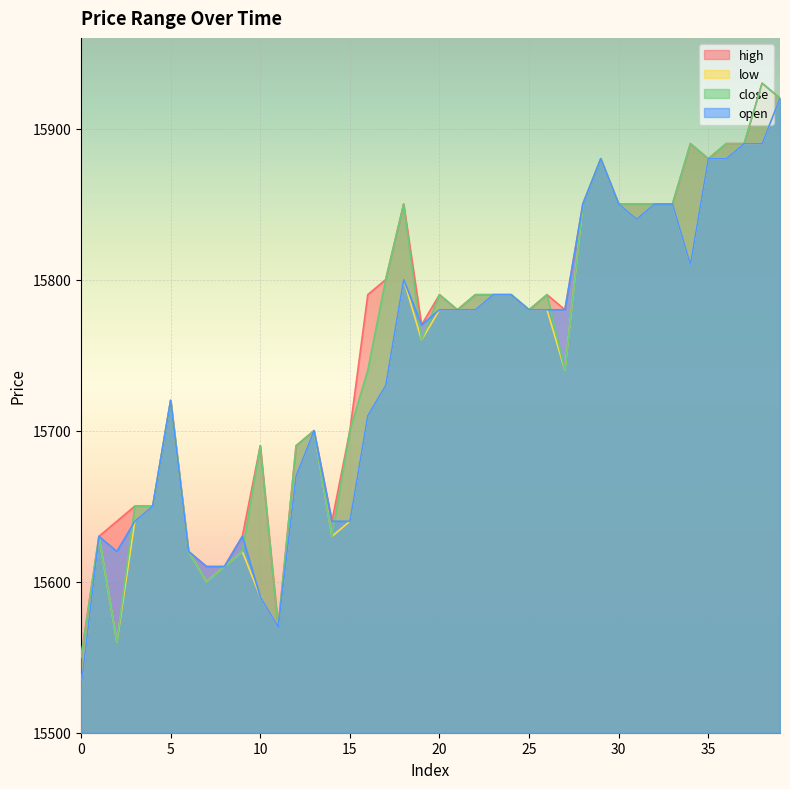

At how many categories does at least one series exceed 15542?

40